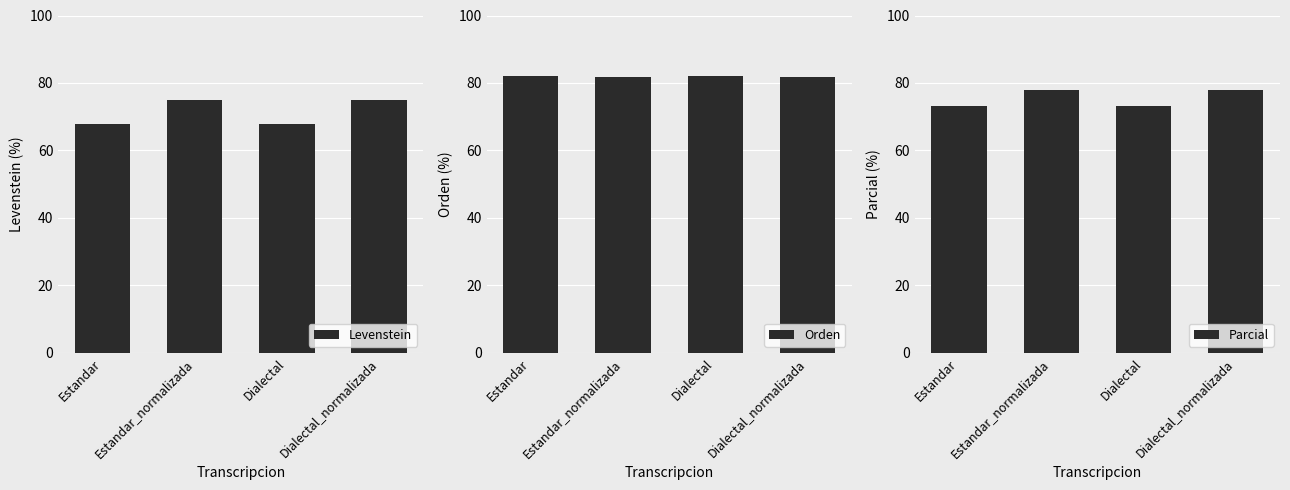

What is the sum of all Orden values?

327.5